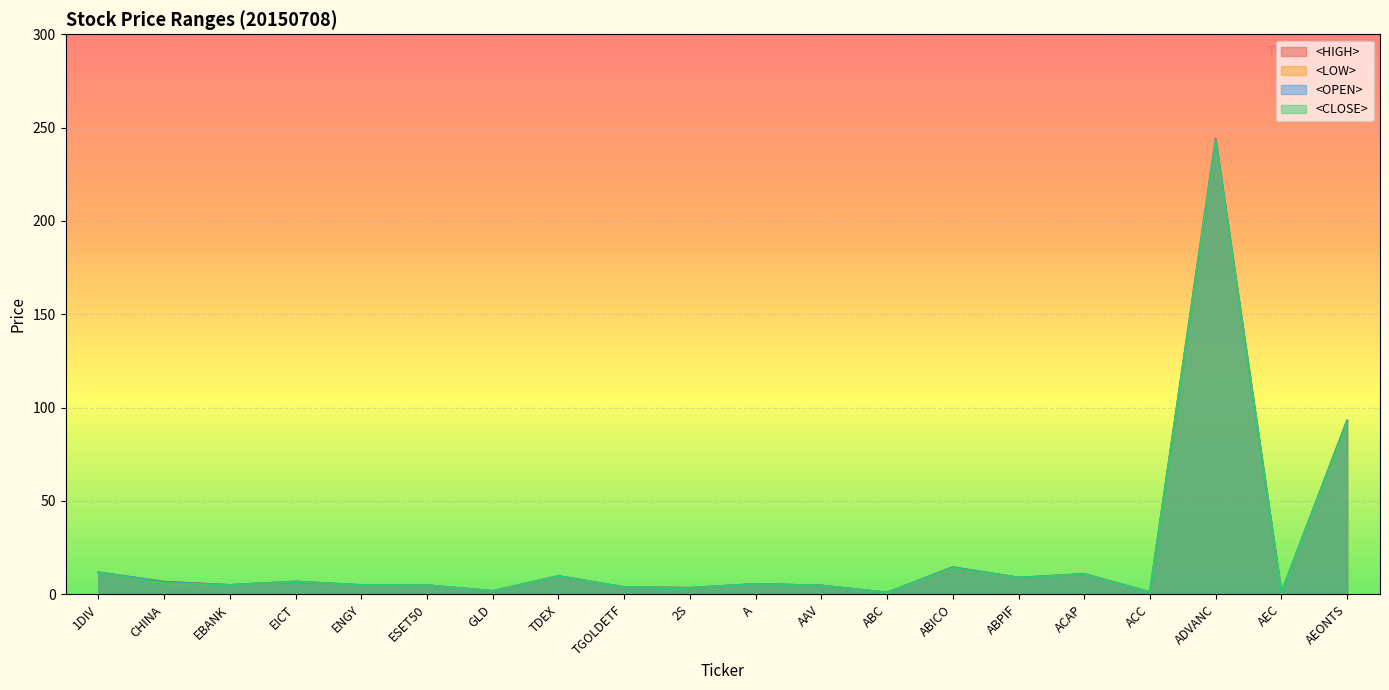

Between AEONTS and EBANK, which is larger?

AEONTS